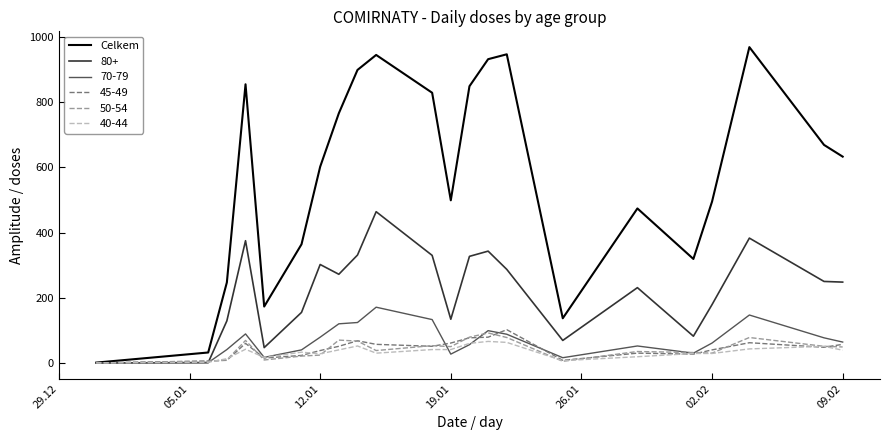

Which series has the largest range (max minus min)?

Celkem